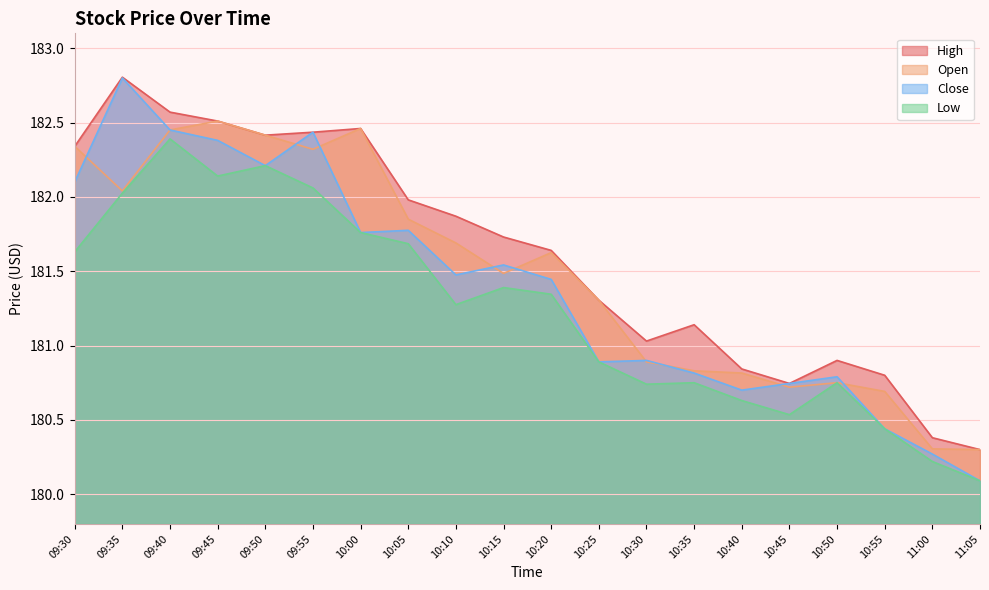

What is the smallest value displayed?

180.1